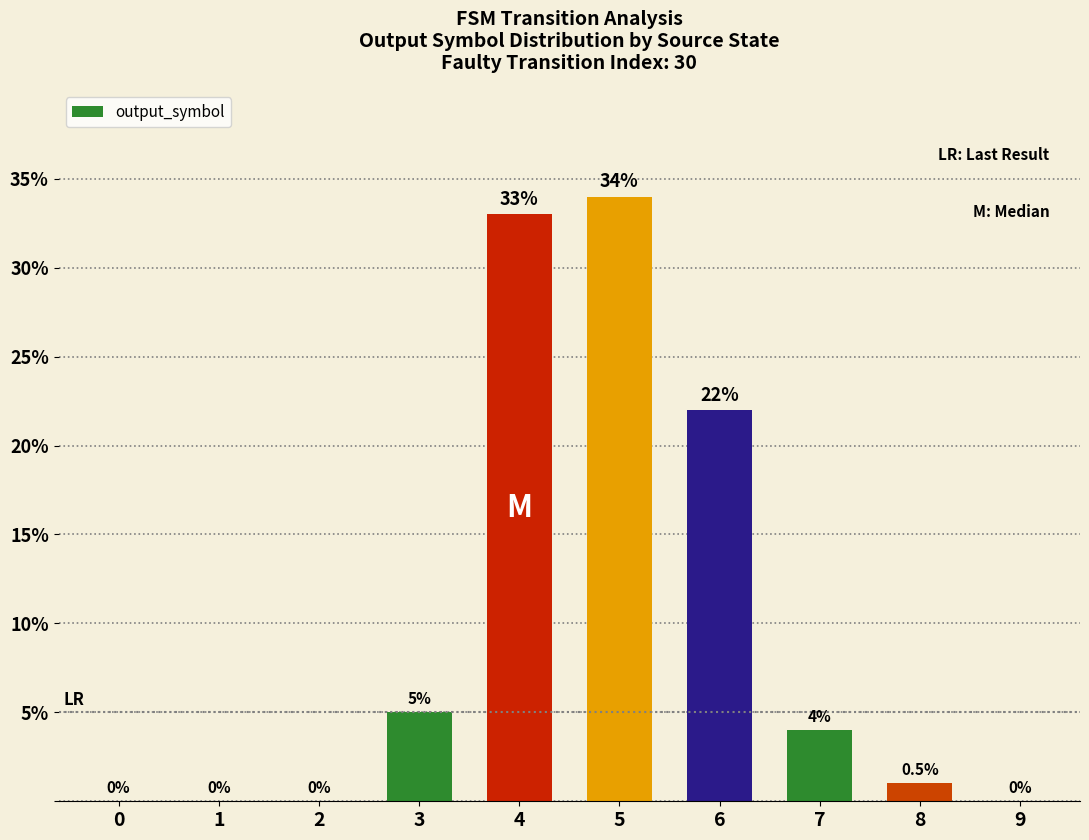

What is the sum of all values?

99